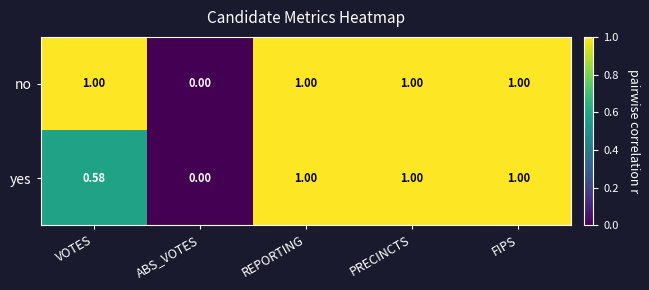

At VOTES, list the series in order from largest to smallest.

no, yes